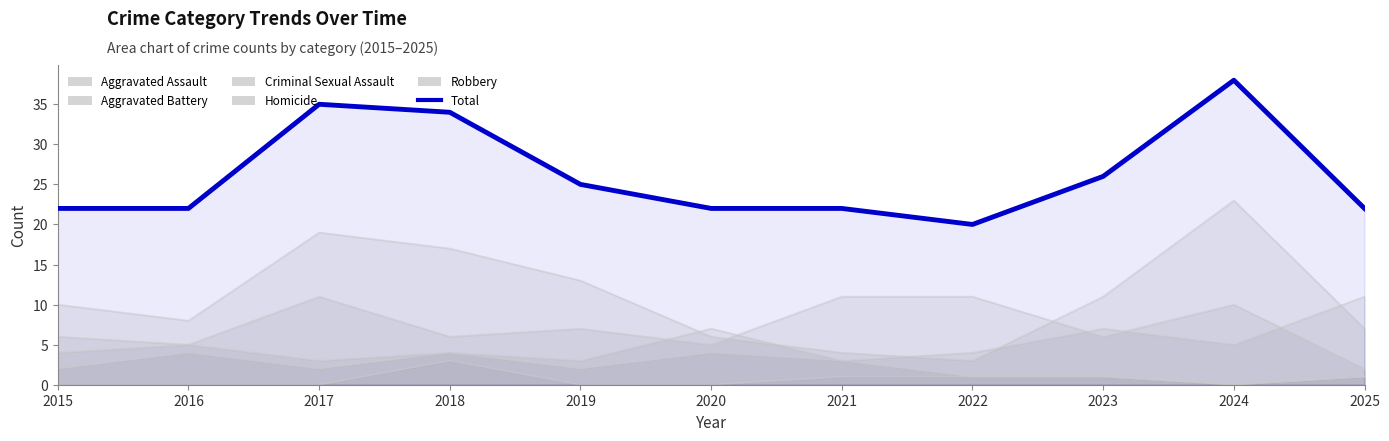

How many interior local peaks (higher than both neighbors) does the data have?

2